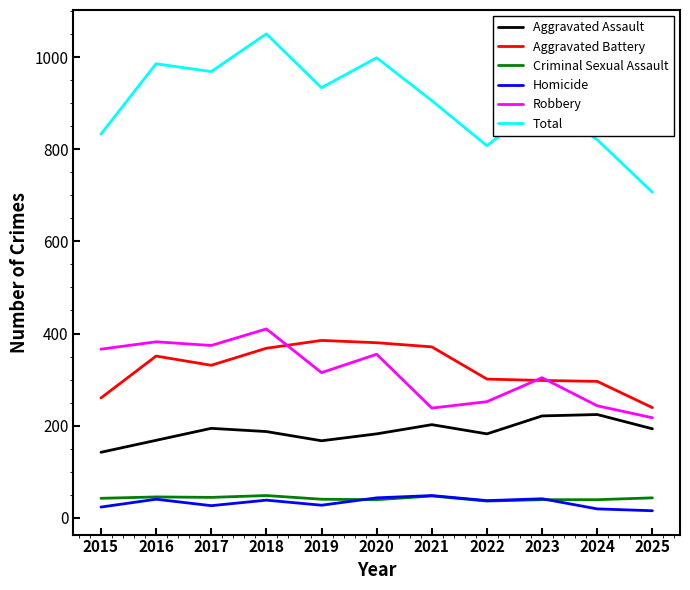

True or false: Aggravated Assault has more than 0 interior local peaks.

True